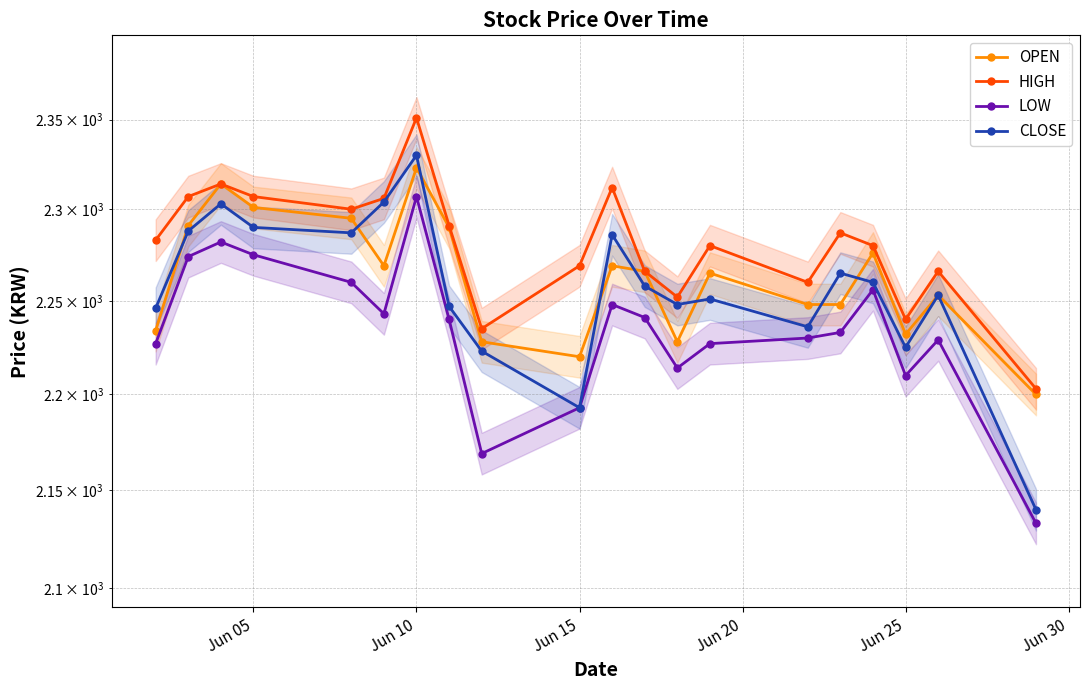

What is the maximum value shown in the chart?

2351